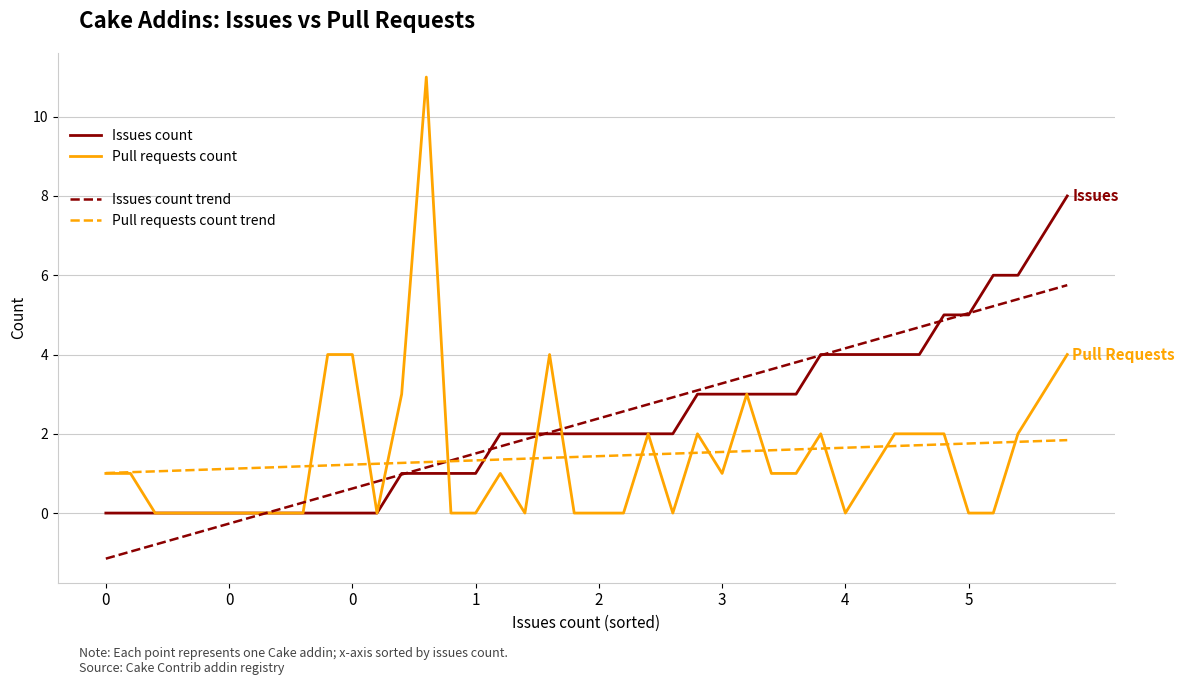

What is the smallest value displayed?

-1.1